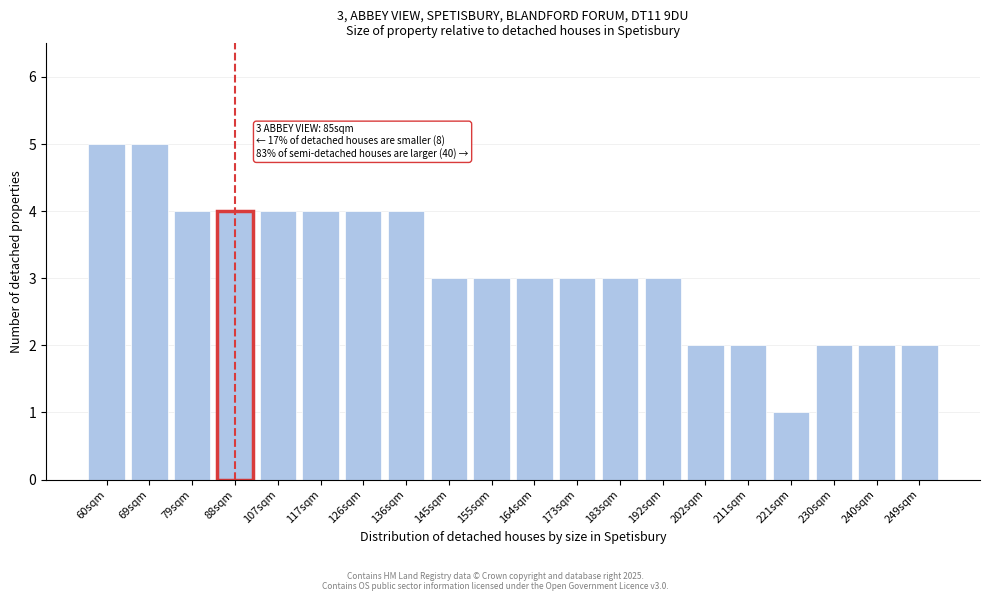

Reading left to right, list all the values displayed in this chart.

60sqm=5	69sqm=5	79sqm=4	88sqm=4	107sqm=4	117sqm=4	126sqm=4	136sqm=4	145sqm=3	155sqm=3	164sqm=3	173sqm=3	183sqm=3	192sqm=3	202sqm=2	211sqm=2	221sqm=1	230sqm=2	240sqm=2	249sqm=2